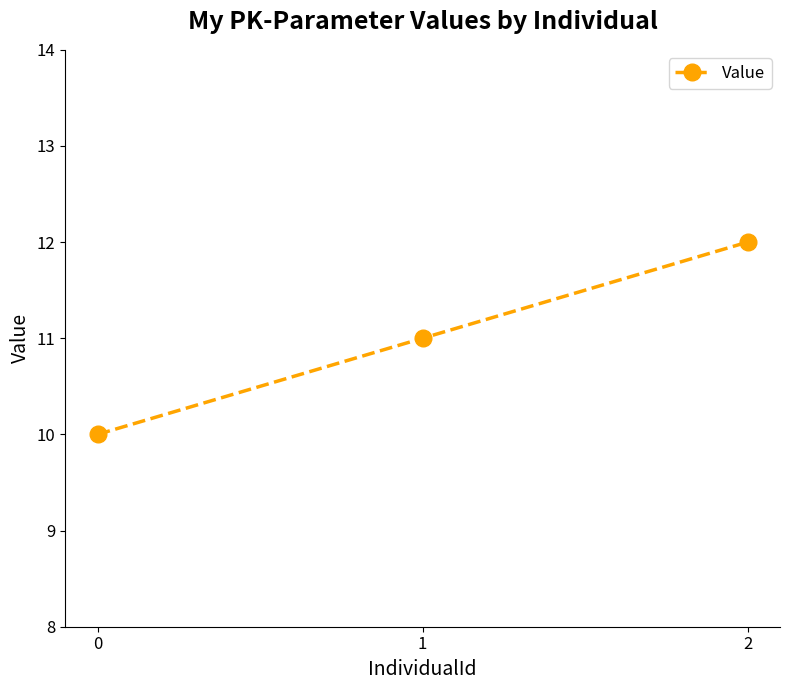

Reading right to left, extract all data points from this chart.

2=12	1=11	0=10